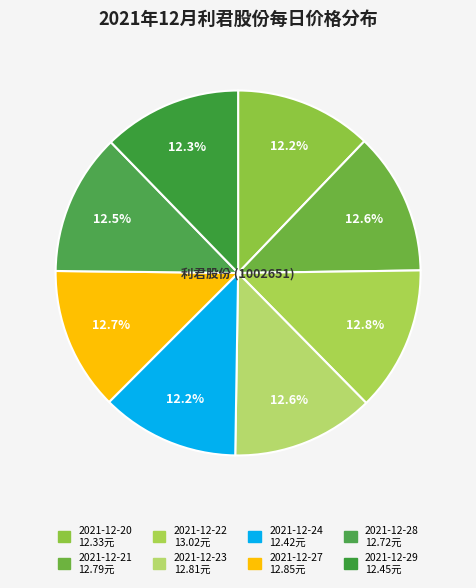

What percentage do 2021-12-29 and 2021-12-28 together represent?

24.8%